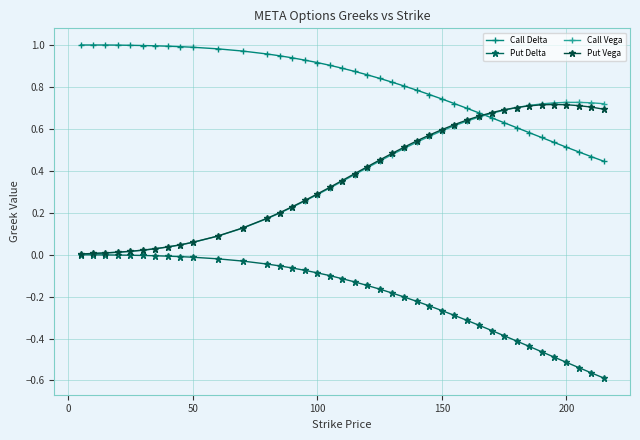

Which series has the largest total across all categories?

Call Delta